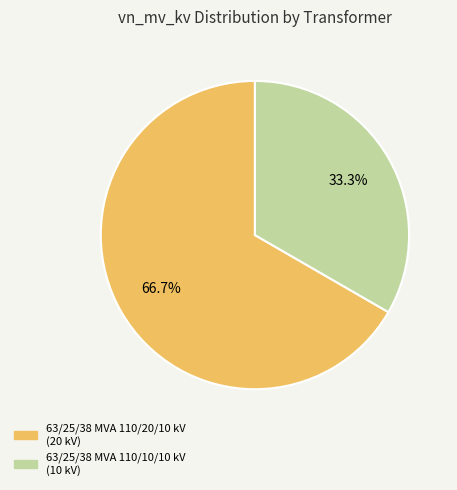

Is it true that 63/25/38 MVA 110/20/10 kV is 67% of the pie?

True